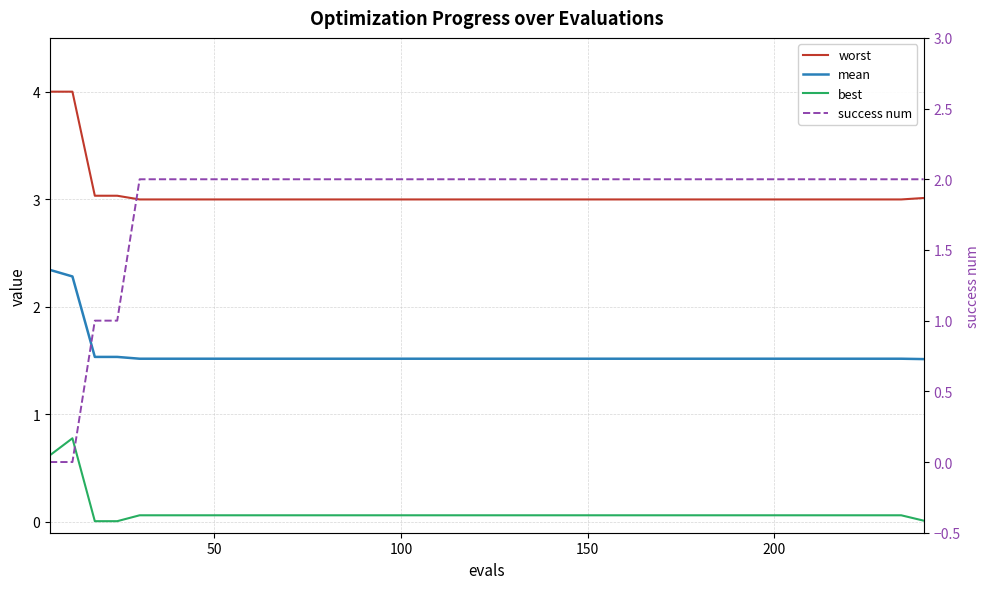

List the series in order of their peak value, lowest first.

best, success num, mean, worst